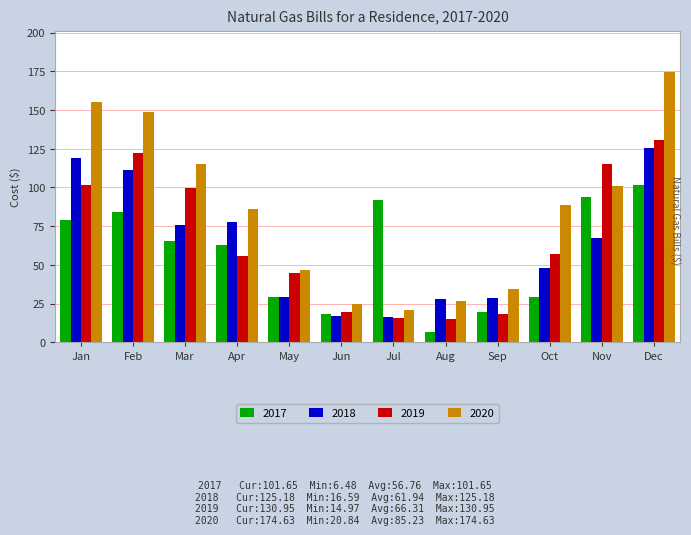

What is the value of the 2018 bar at the 5th from the left?

29.2